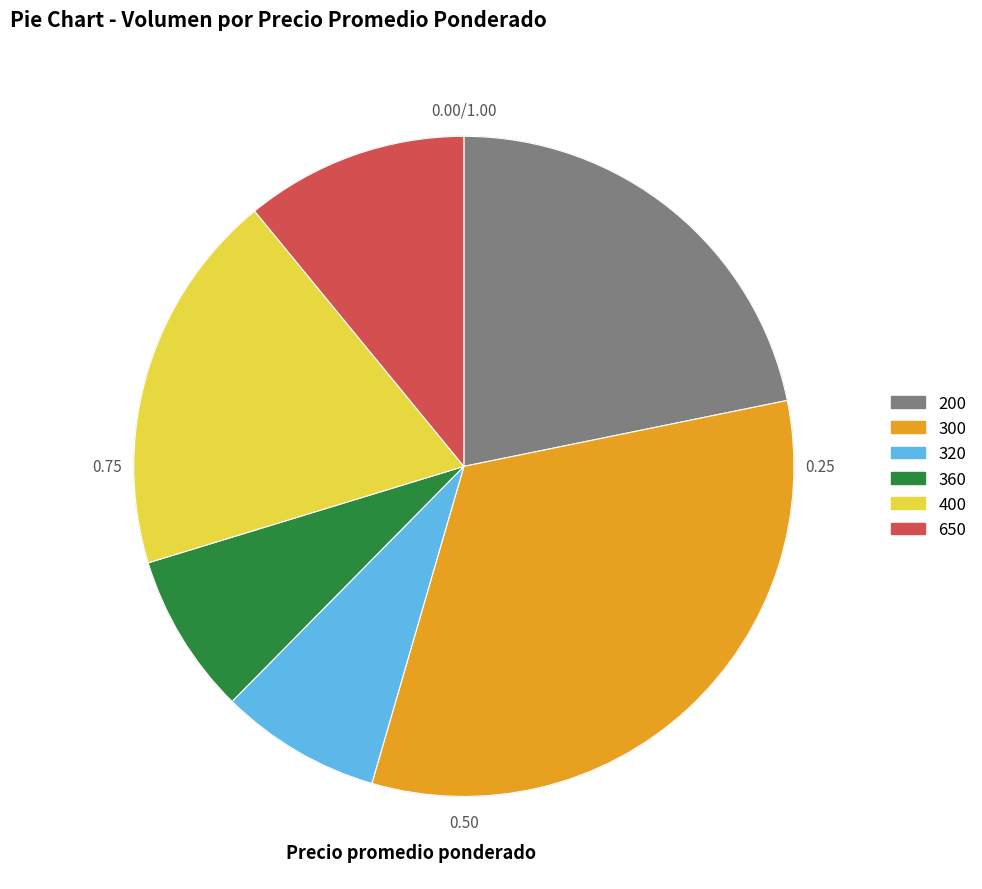

Is there any slice that represents more than half of the pie?

No